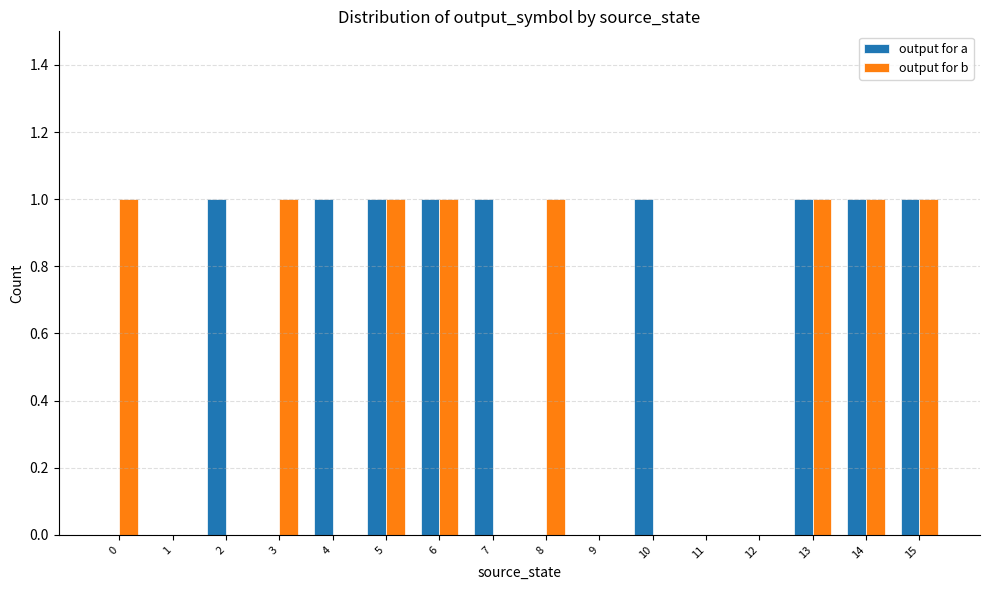

Does the chart contain stacked bars?

No